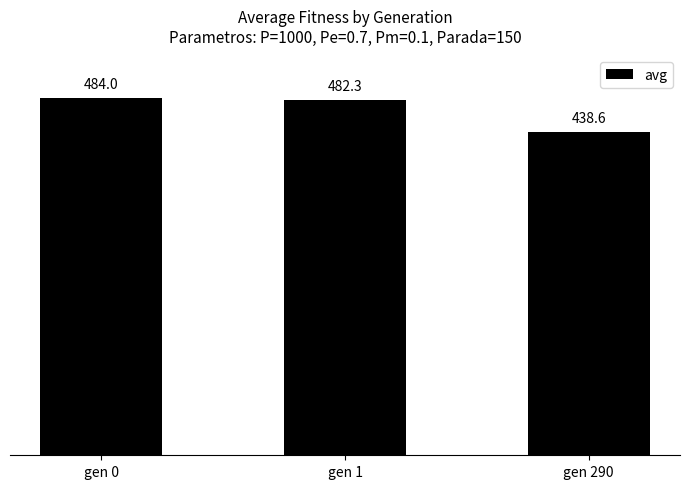

What is the sum of all values?

1404.8